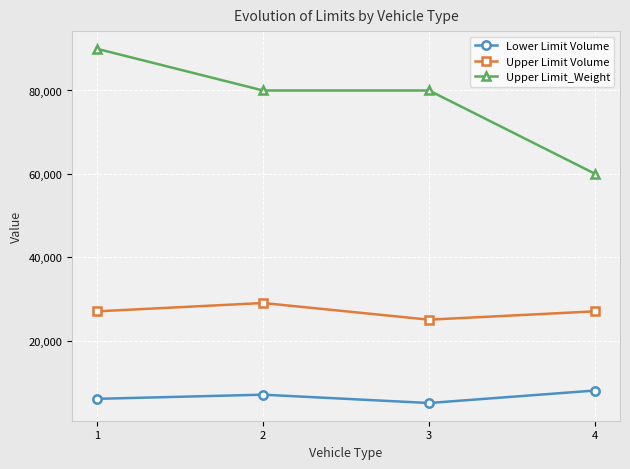

Reading right to left, list all the values displayed in this chart.

Lower Limit Volume: 4=8000	3=5000	2=7000	1=6000
Upper Limit Volume: 4=27000	3=25000	2=29000	1=27000
Upper Limit_Weight: 4=60000	3=80000	2=80000	1=90000